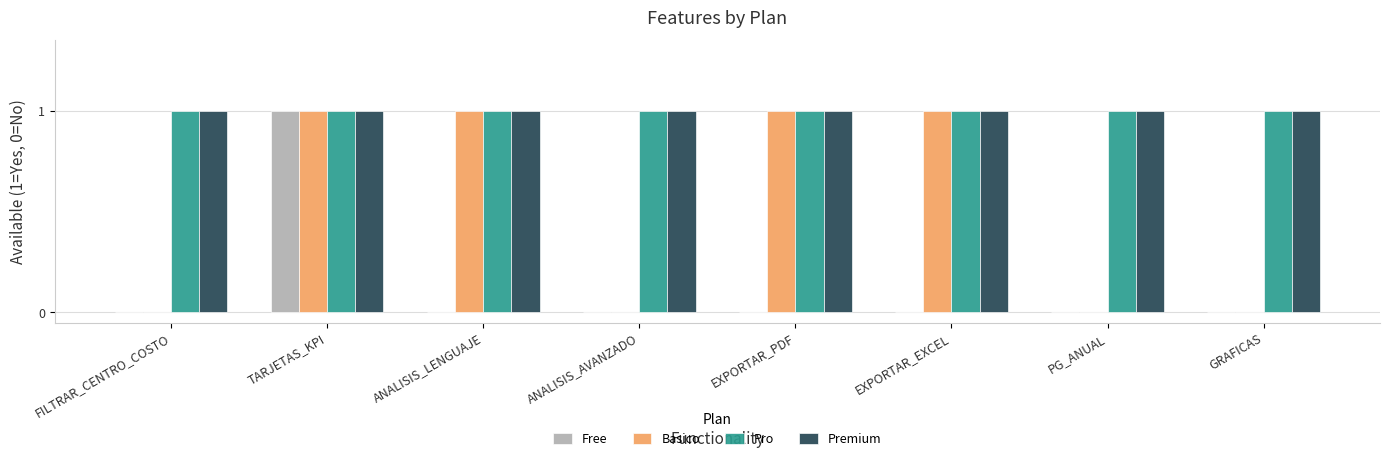

At which label does Free reach its peak?

TARJETAS_KPI